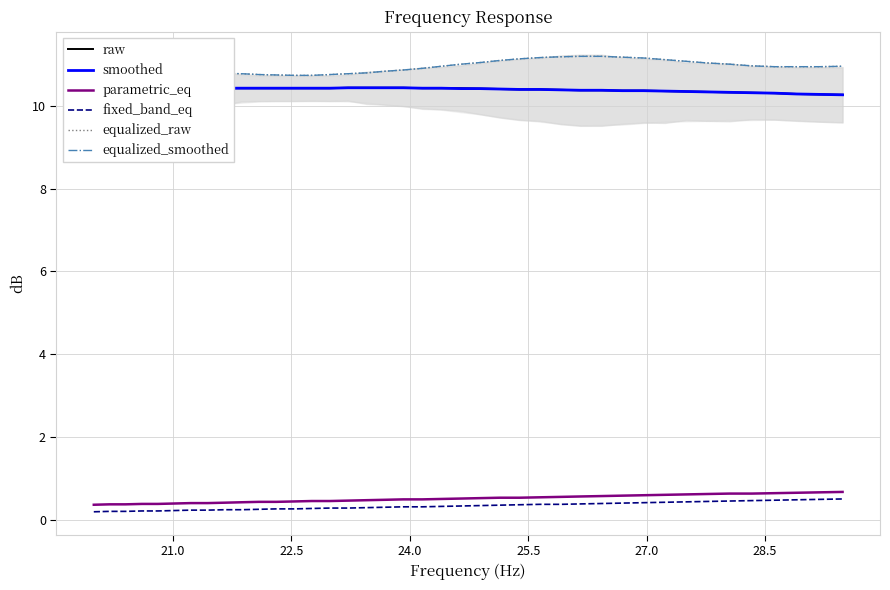

True or false: parametric_eq and fixed_band_eq cross at least once.

False